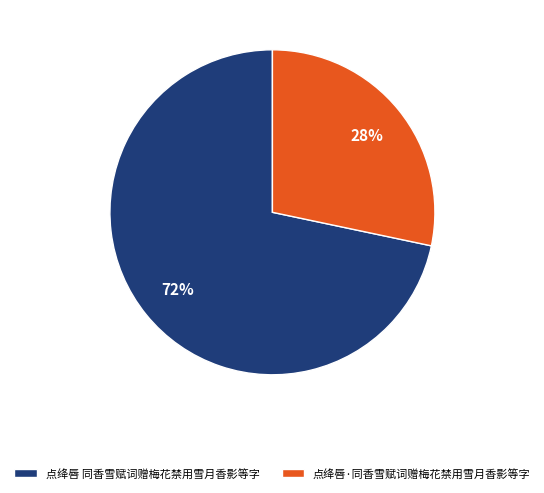

Which category has the biggest portion of the pie?

点绛唇 同香雪赋词赠梅花禁用雪月香影等字